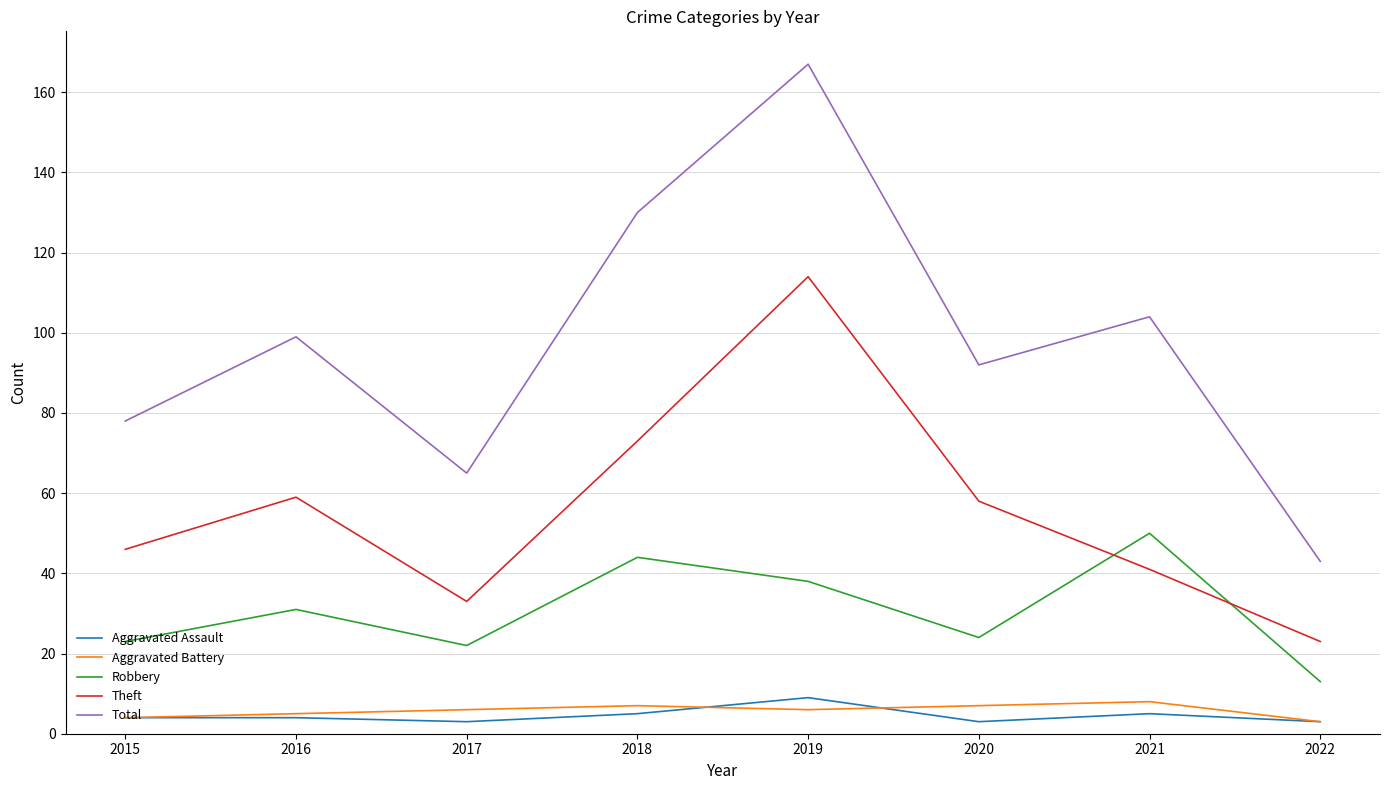

At how many categories does at least one series exceed 89?

5